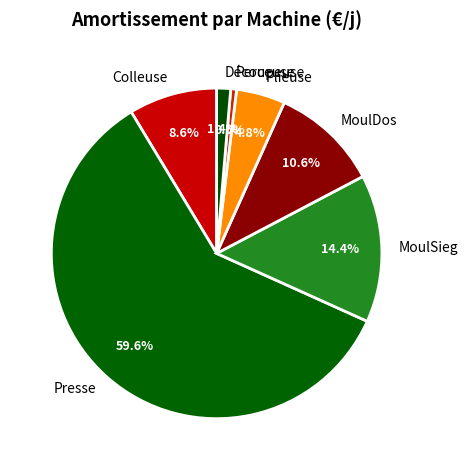

To the nearest percent, what percentage of the pie is Découpeuse?

1%